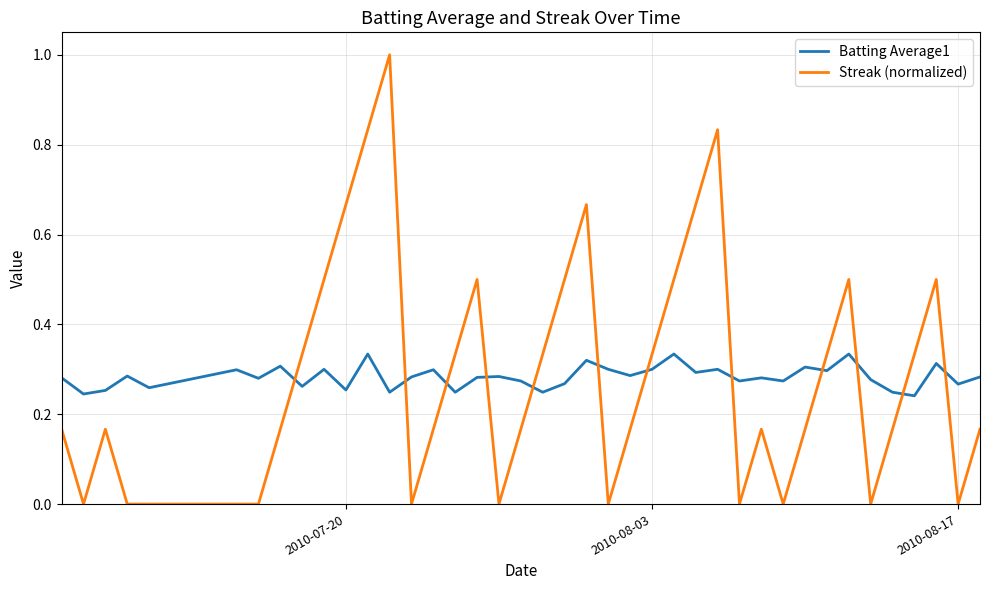

List the series in order of their peak value, lowest first.

Batting Average1, Streak (normalized)